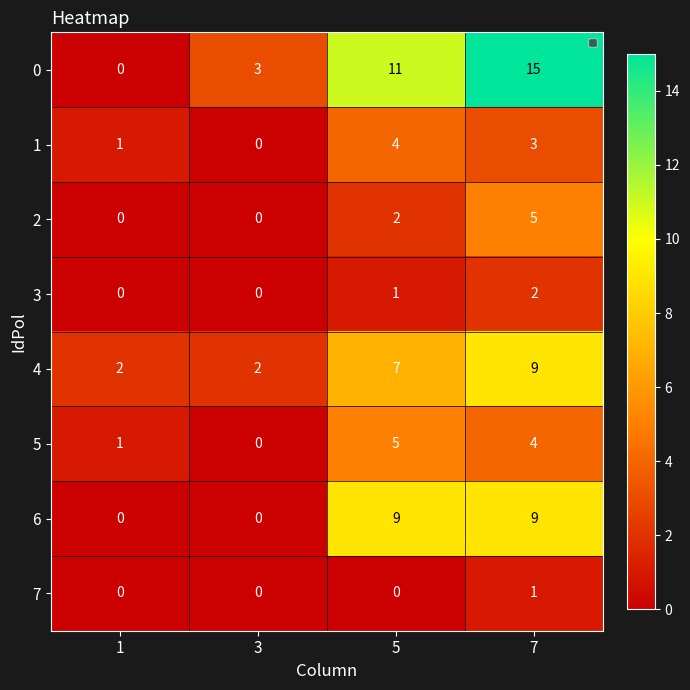

At which label is 3 closest to 1?

5